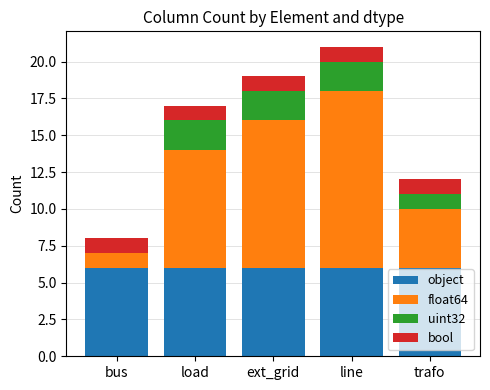

At which category is the sum across all series the highest?

line